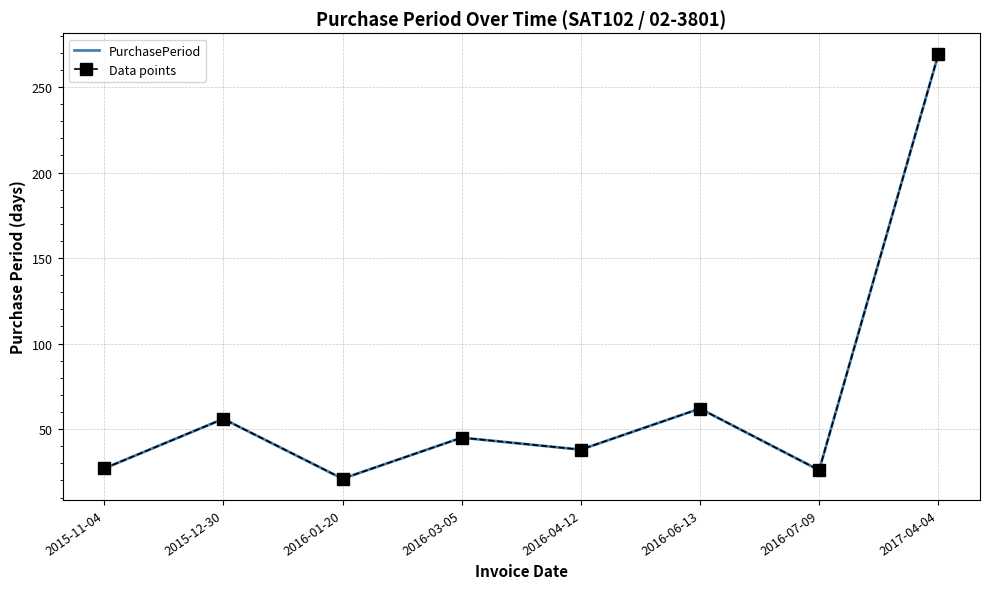

True or false: PurchasePeriod and Data points cross at least once.

False